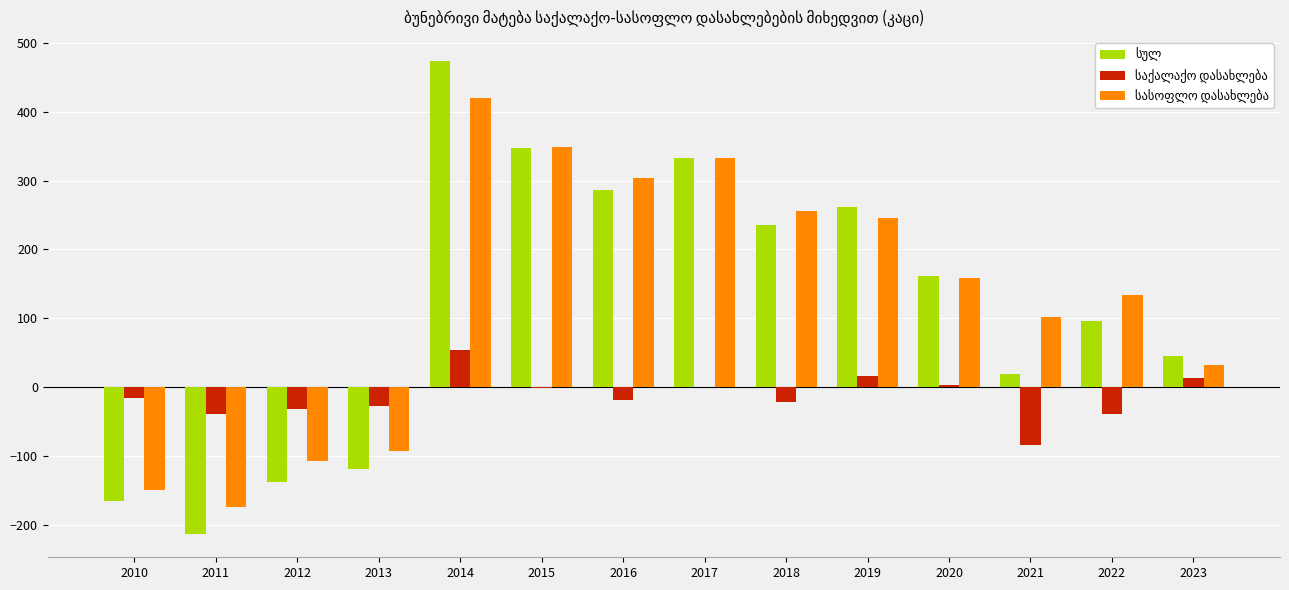

At which category is the sum across all series the highest?

2014